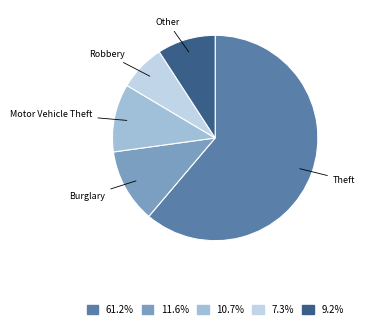

Approximately how many times larger is the value at Motor Vehicle Theft compared to Other?

1.2